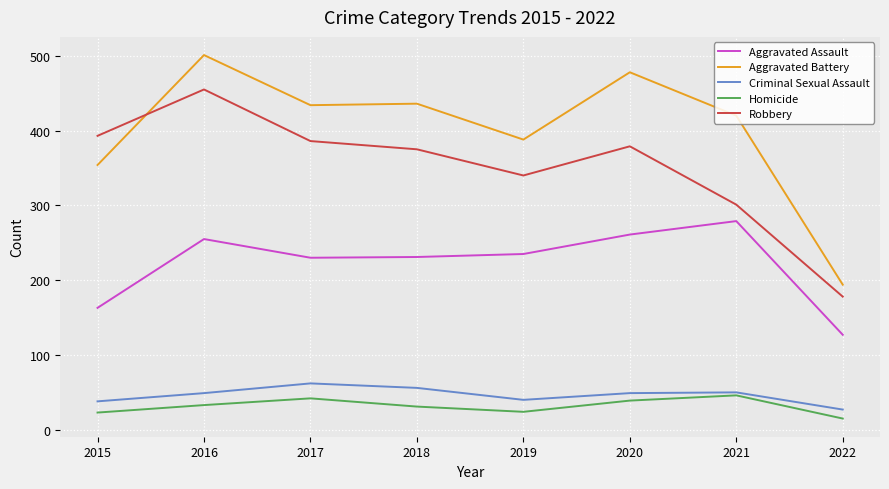

How many lines are shown in the chart?

5